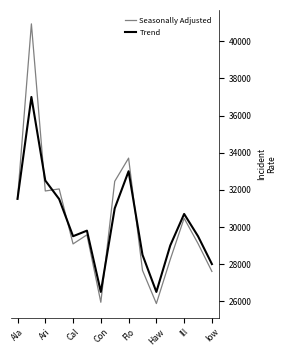

List the series in order of their peak value, highest first.

Seasonally Adjusted, Trend